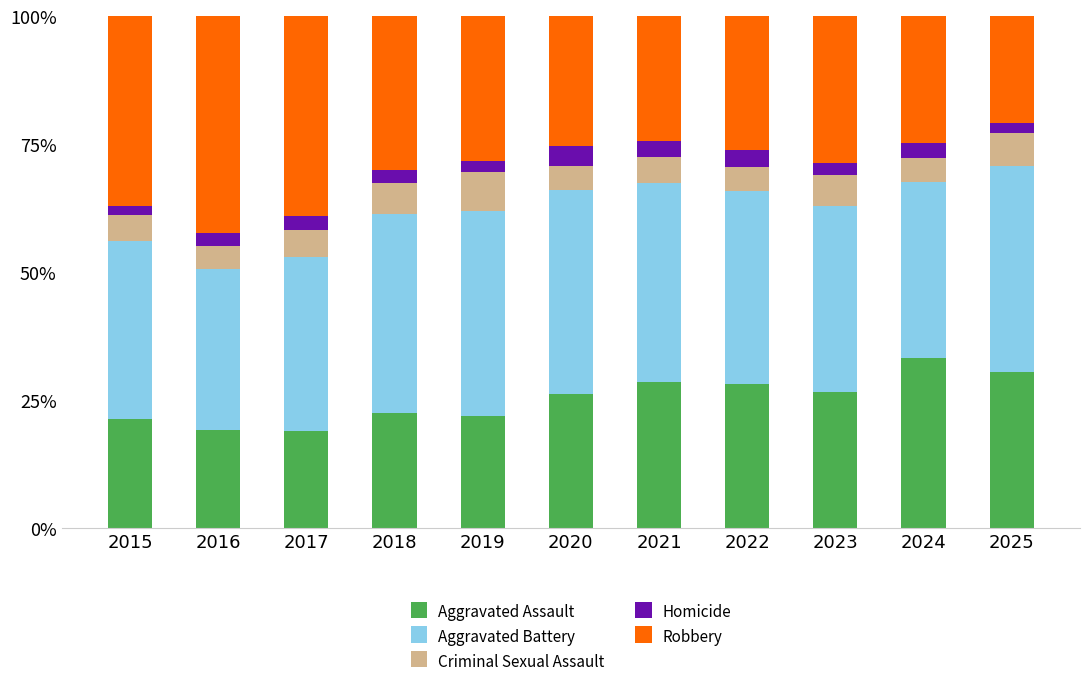

What is the total value across all series at 2022?

100.0